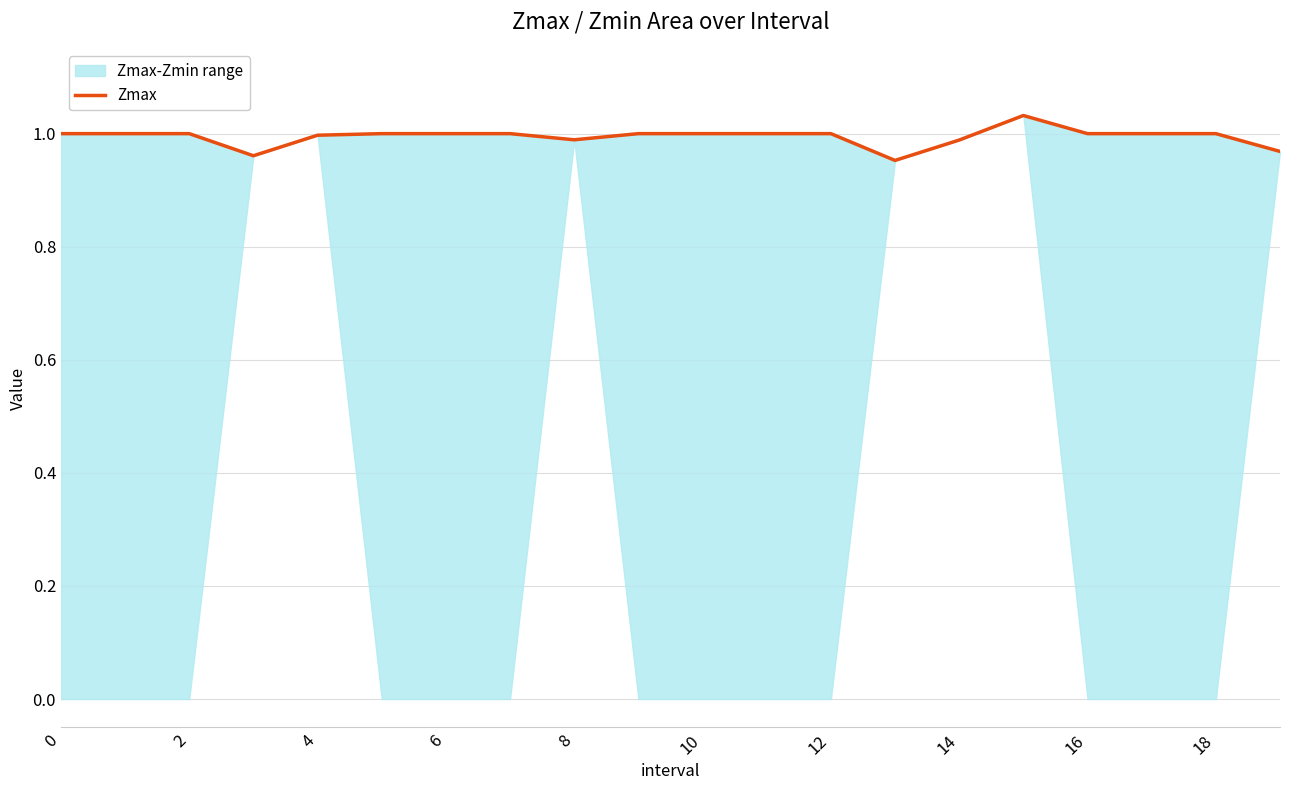

The value at 0 is 1.5. True or false?

False